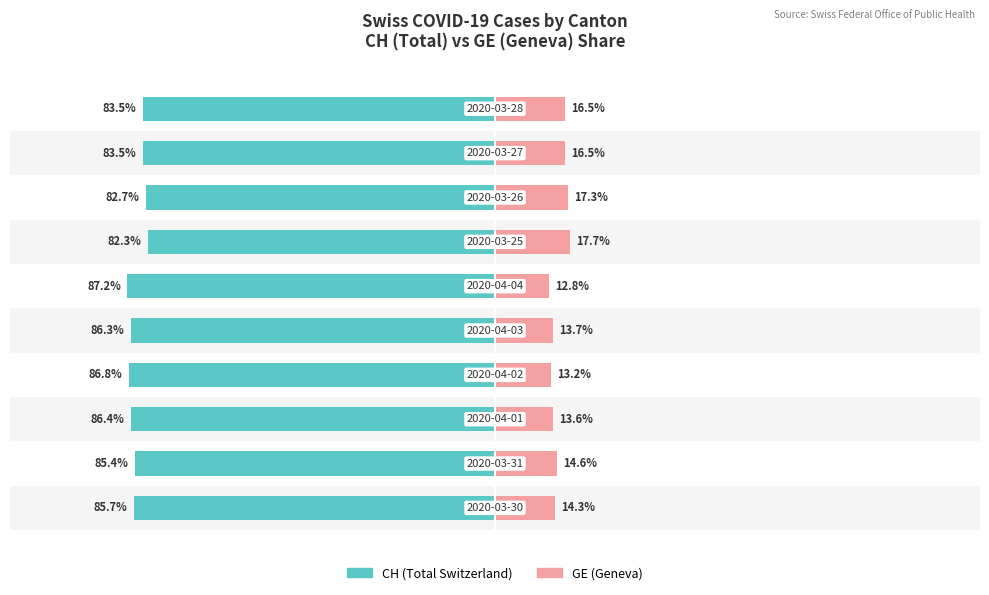

Are the bars grouped side by side (vs. stacked)?

Yes